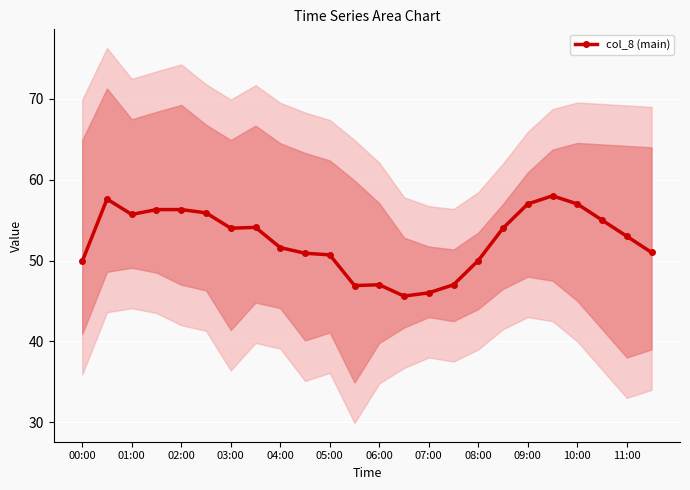

How many points are higher than both their immediate neighbors (excluding endpoints)?

4